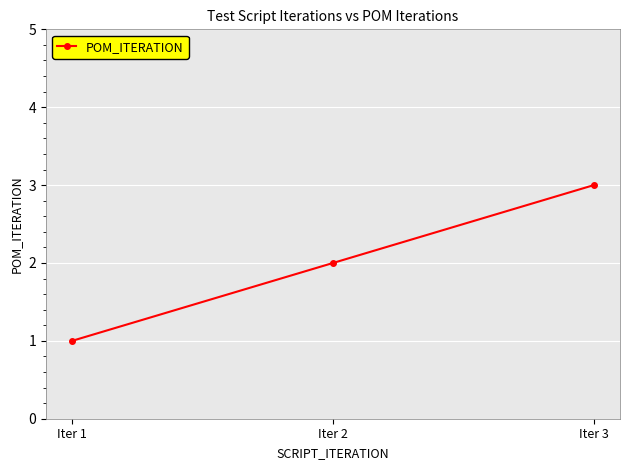

Where is the data nearest to the value 2?

Iter 2